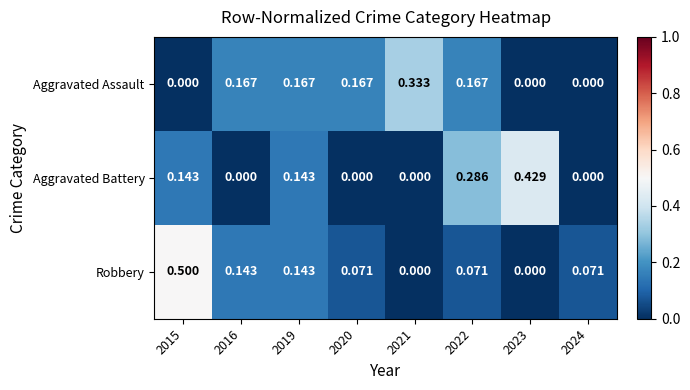

At which category is the sum across all series the highest?

2015